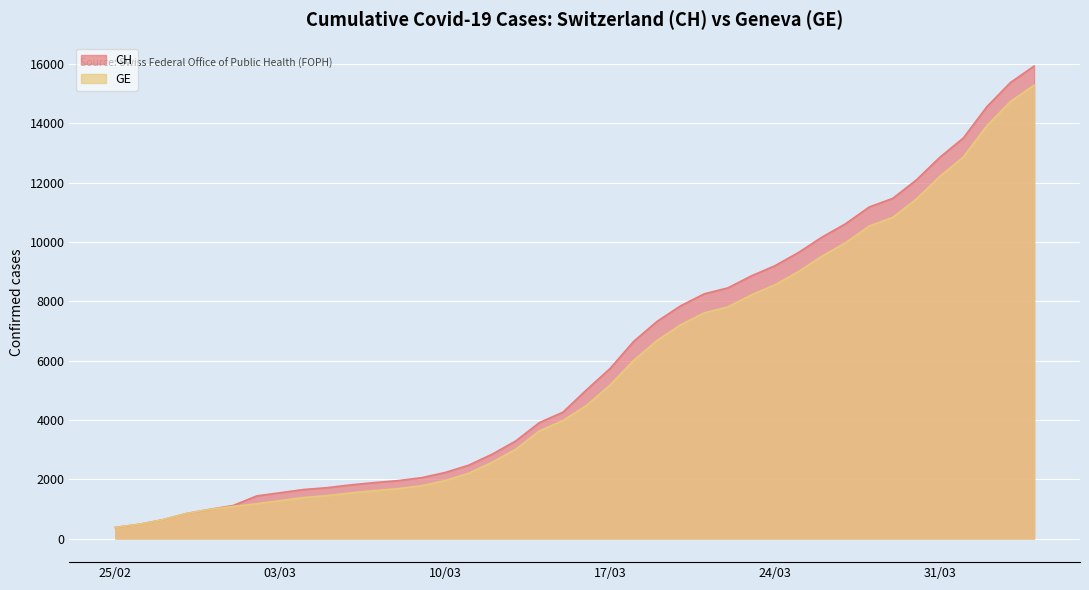

Count the number of categories in the chart.

40